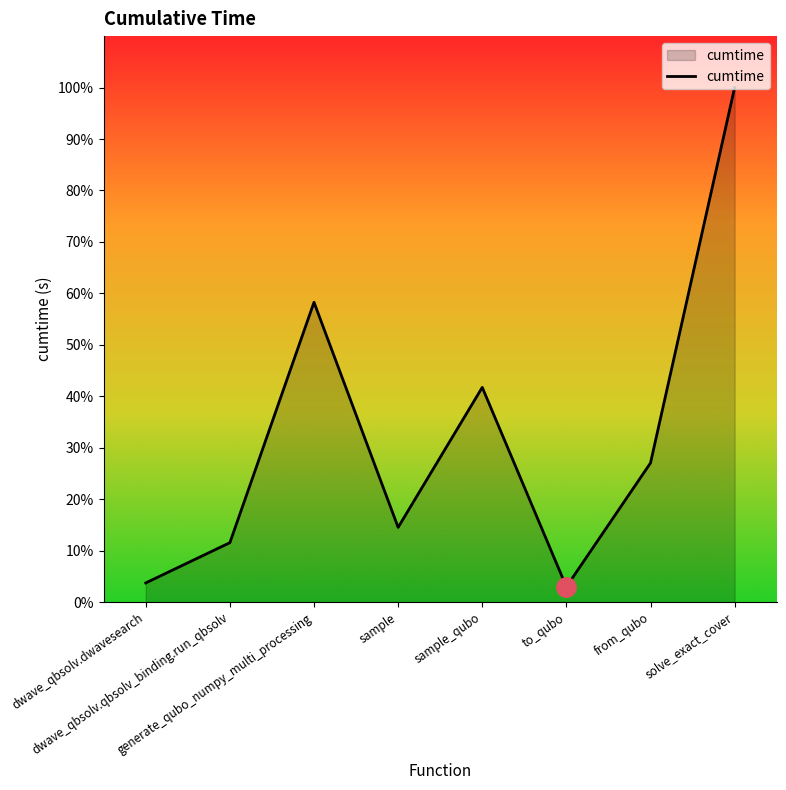

Reading left to right, extract all data points from this chart.

7.9	24.5	123.8	30.8	88.7	6.3	57.4	212.5